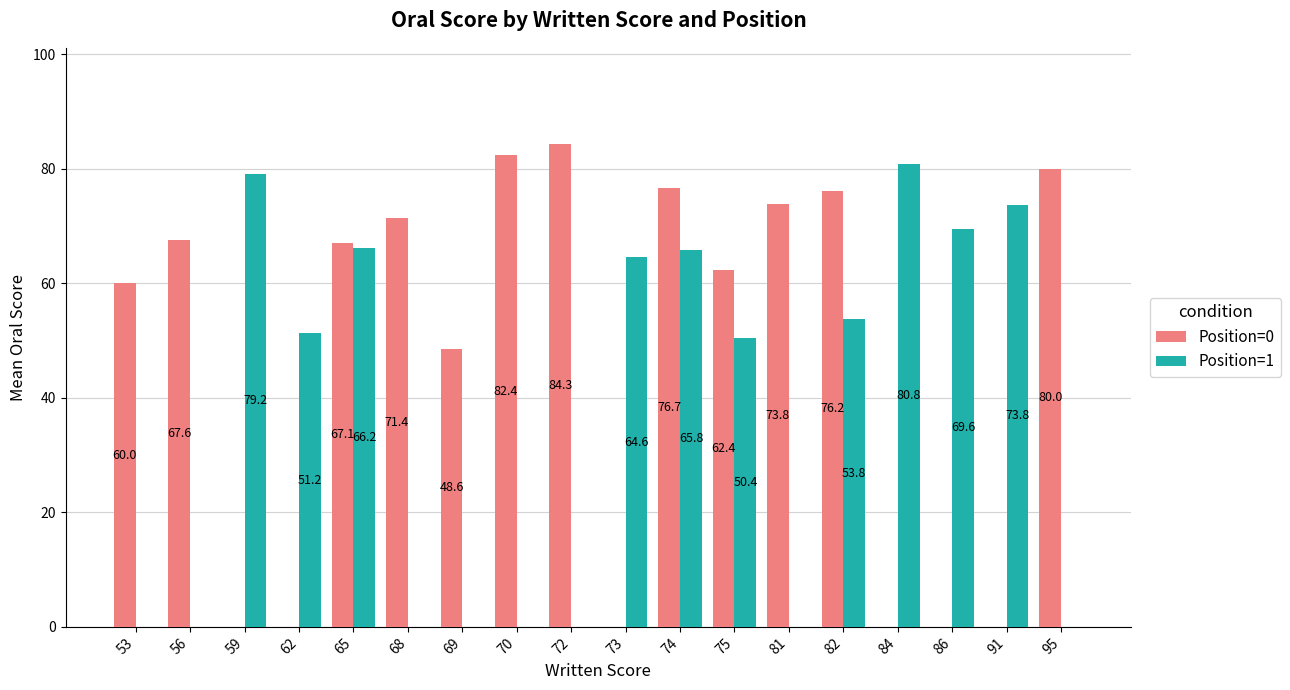

Which category has the highest value in the Position=1 series?

84